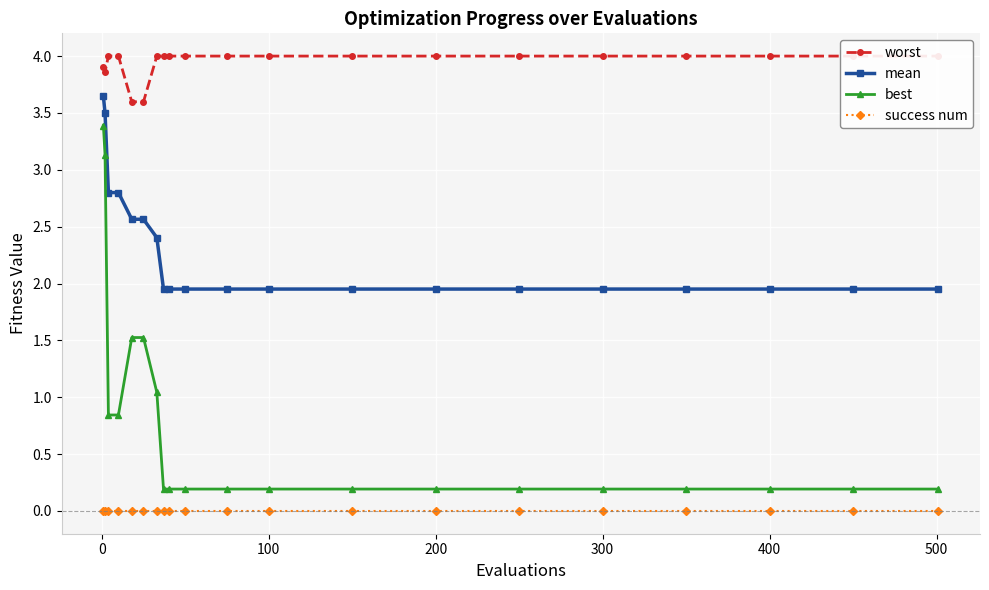

Count the number of categories in the chart.

20